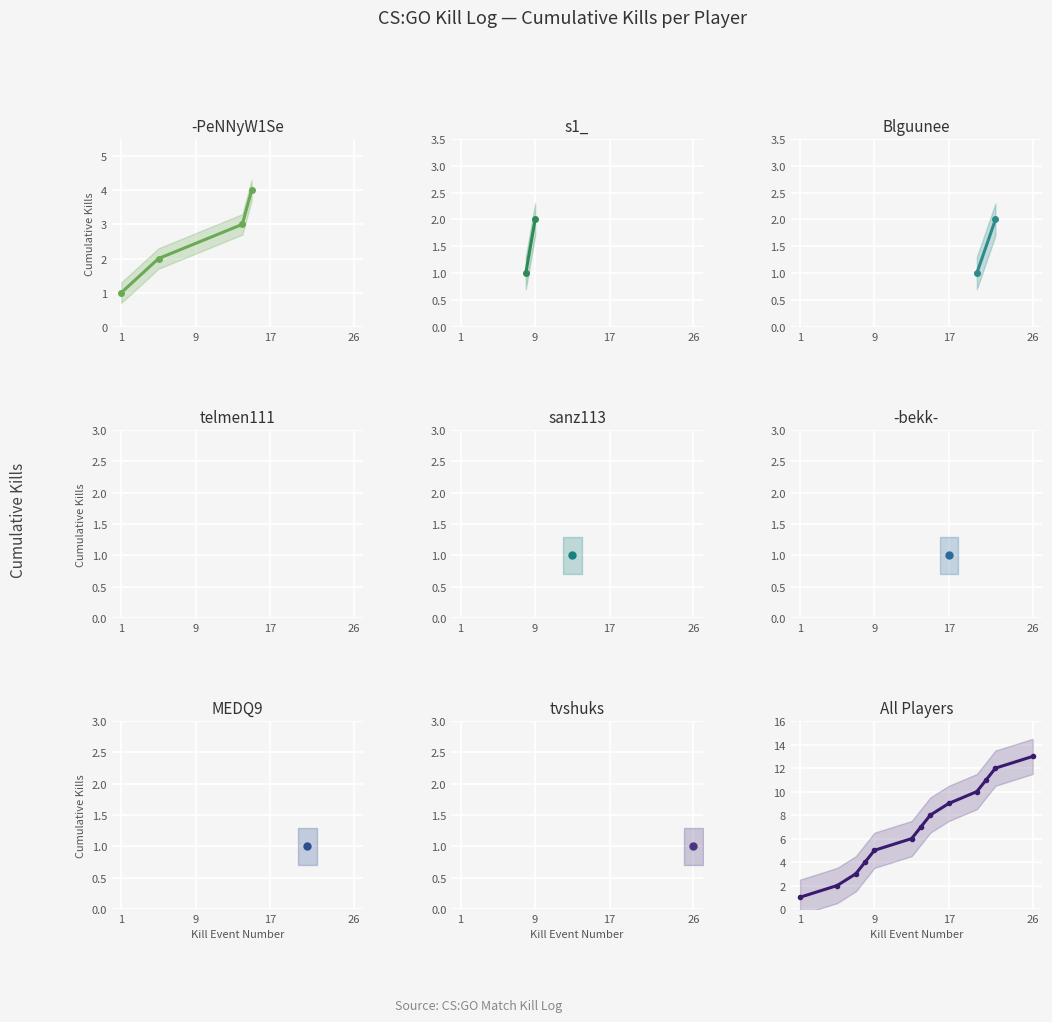

What is the sum of all values?

91